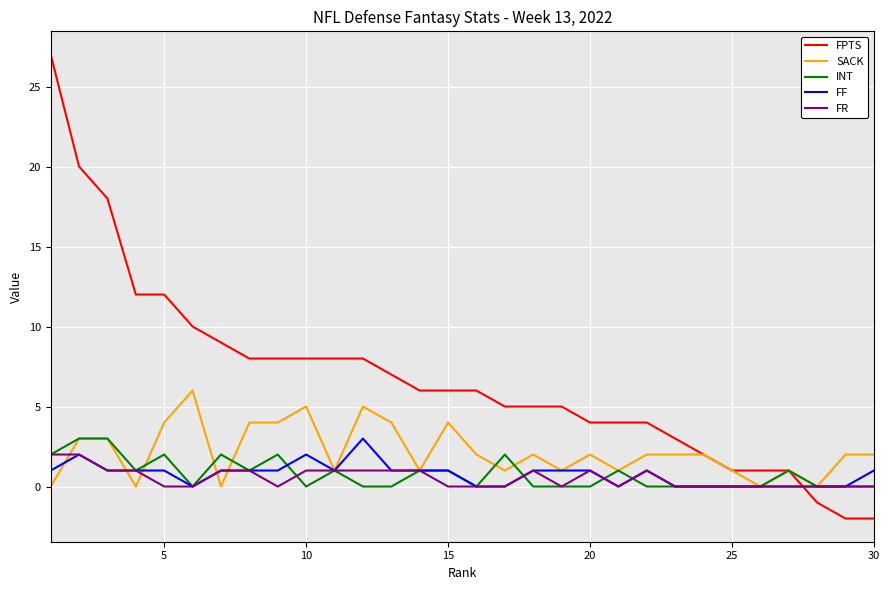

Which series has the widest spread of values?

FPTS